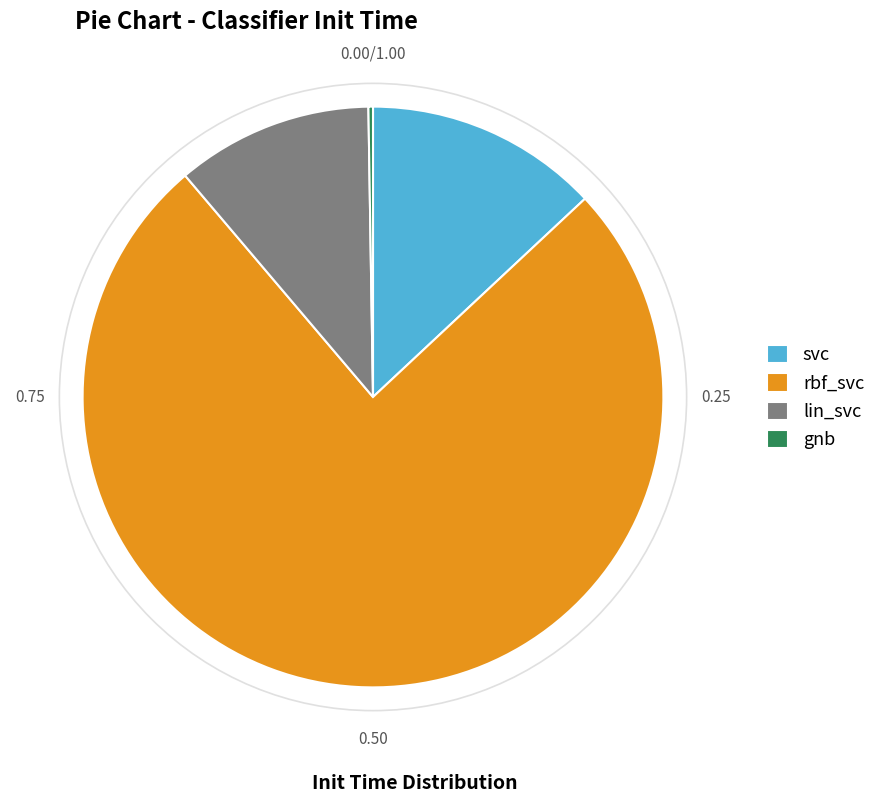

The svc slice represents 13% of the pie. True or false?

True